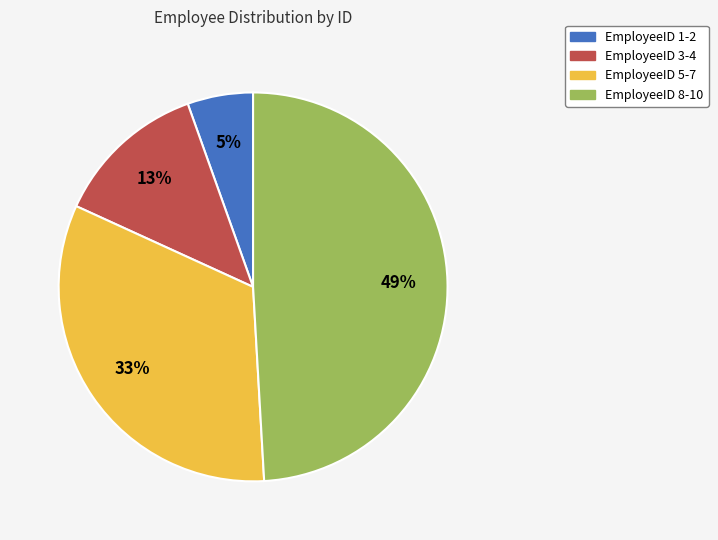

To the nearest percent, what percentage of the pie is EmployeeID 8-10?

49%